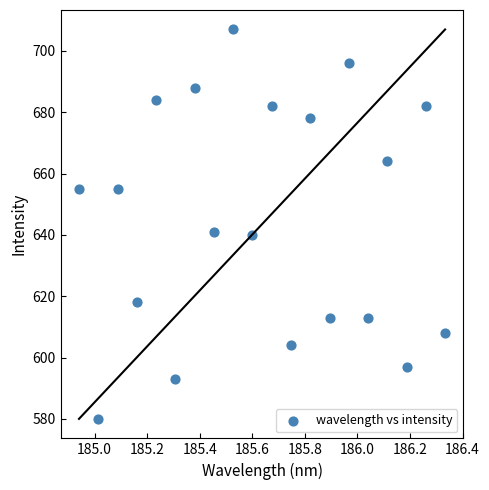

What is the range of Y values (max minus min)?

127